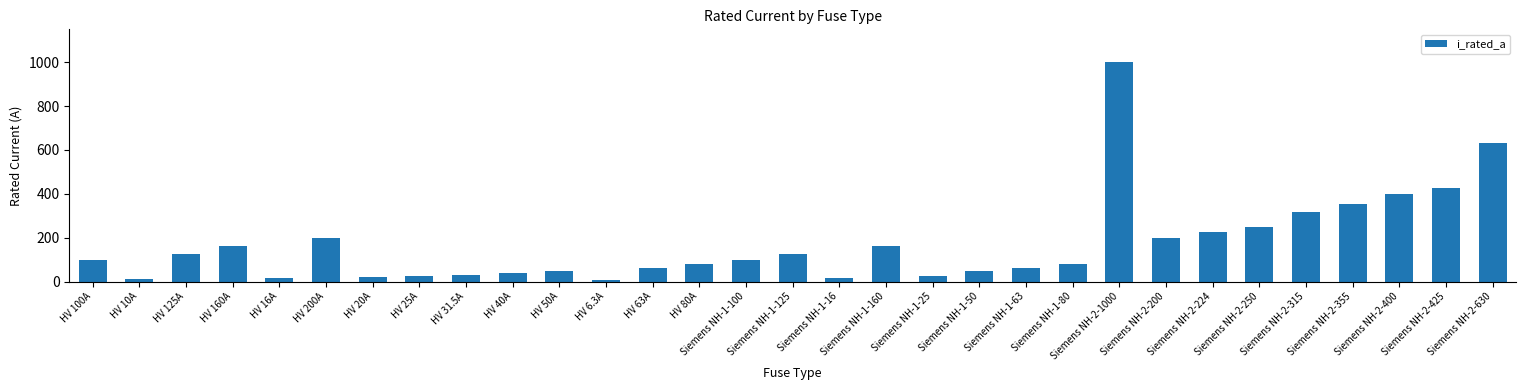

What is the label of the 20th bar from the right?

HV 6.3A